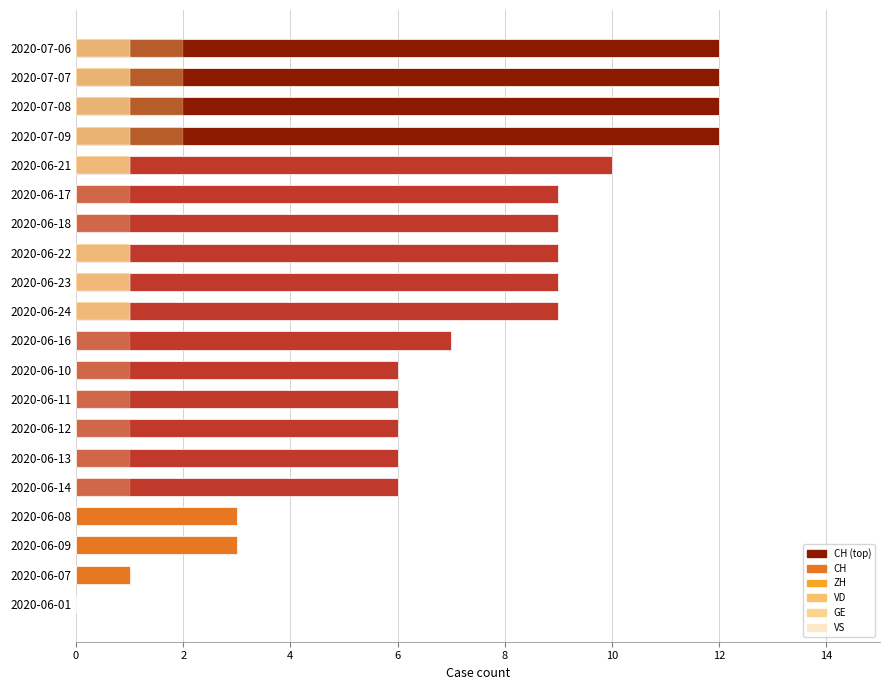

What is the average value of the GE series?

1